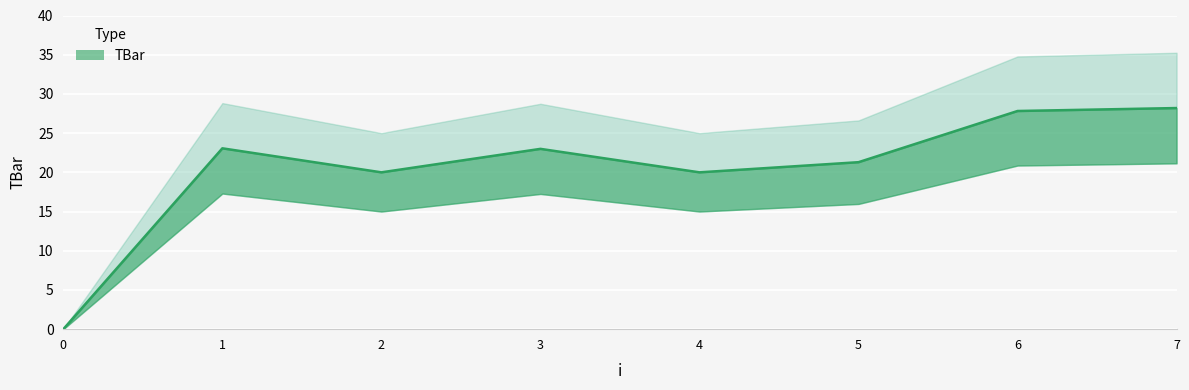

At which category does the data reach its first local valley?

2